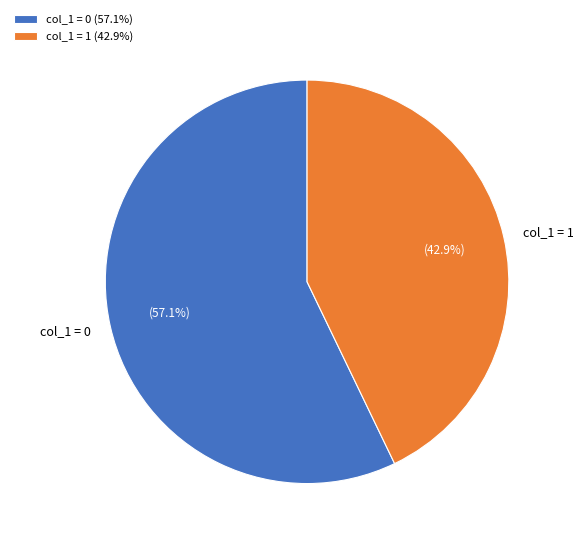

What is the ratio of the value at col_1 = 0 to the value at col_1 = 1?

1.3